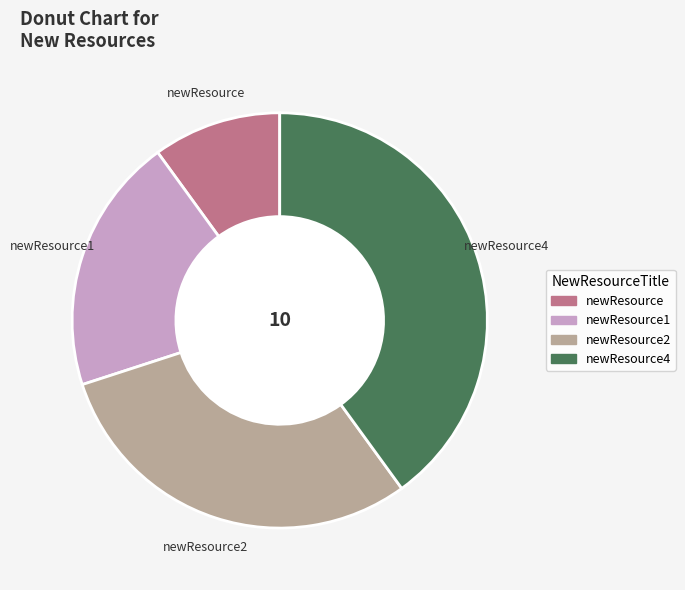

Is there a majority slice in this chart?

No